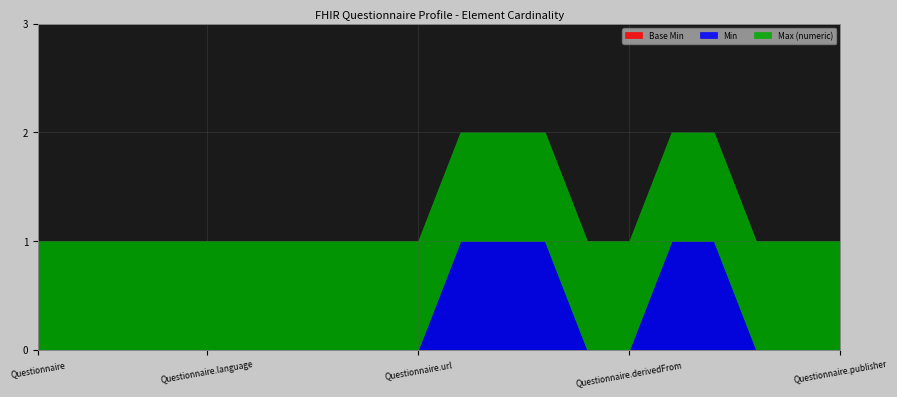

Which series has the largest range (max minus min)?

Min